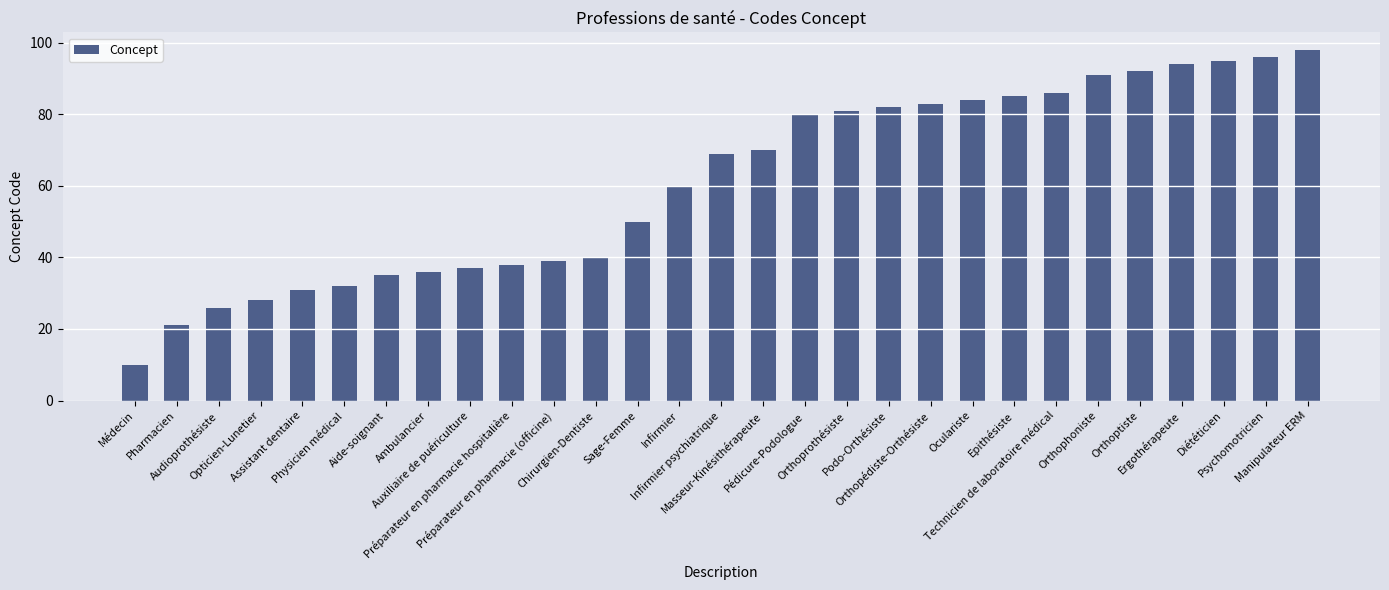

Which label corresponds to the largest value in the chart?

Manipulateur ERM